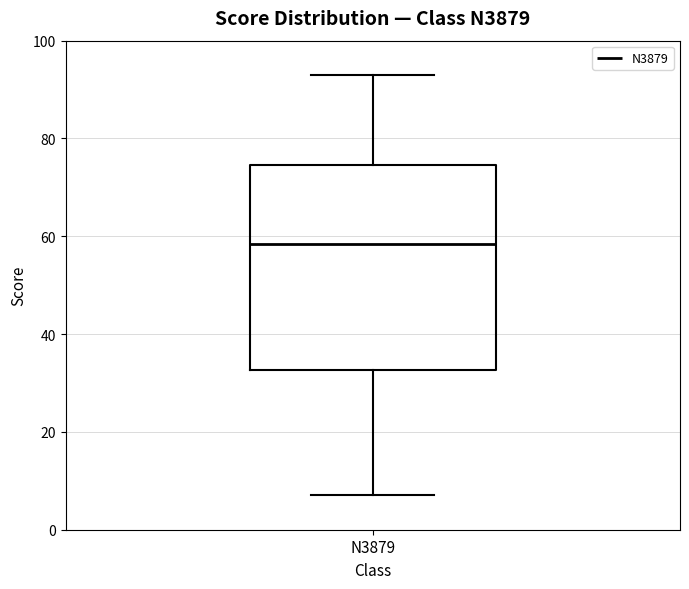

Read this box plot against the y-axis: the position of the median line, the range covered by the box, and the ends of both whiskers. The values are not printed on the chart, so give them approximately, as read against the axis.

median 58, box 32 to 74, whiskers 8 to 94